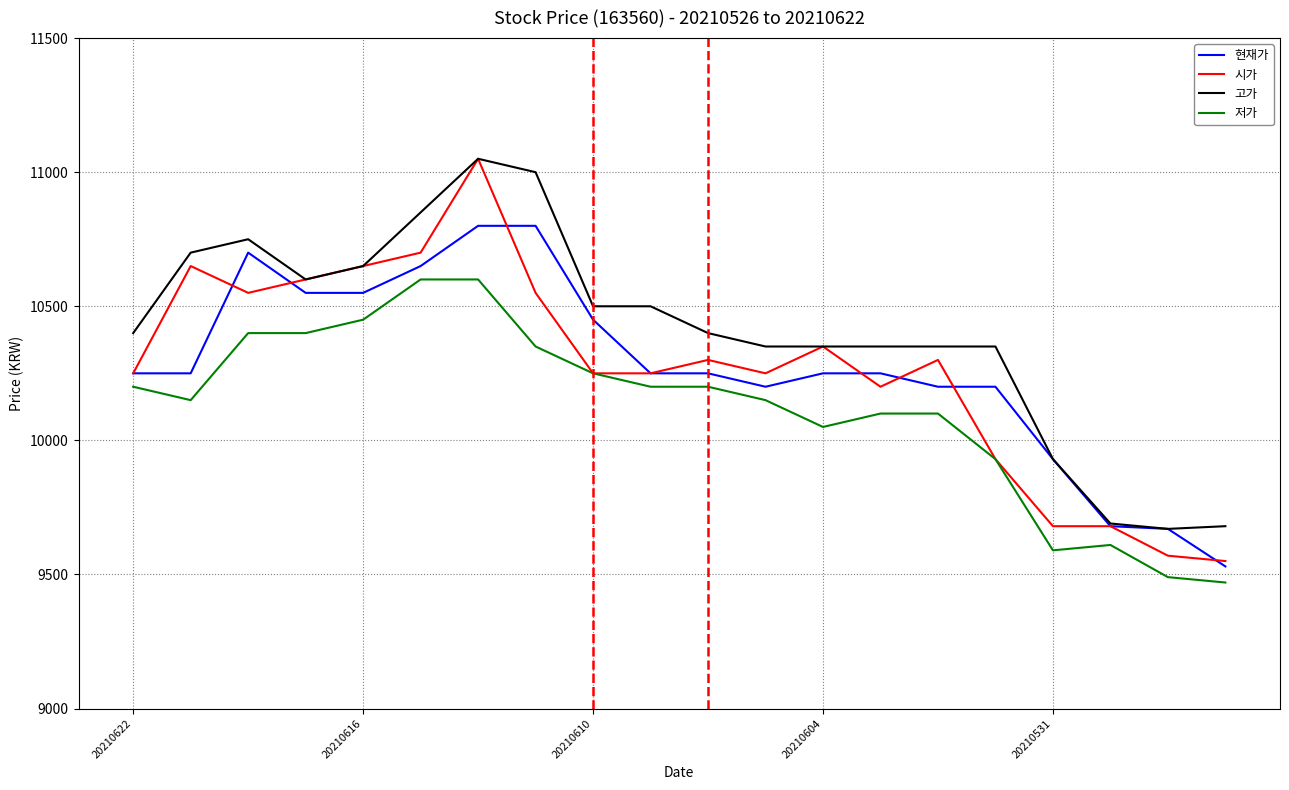

True or false: 저가 and 현재가 cross at least once.

False